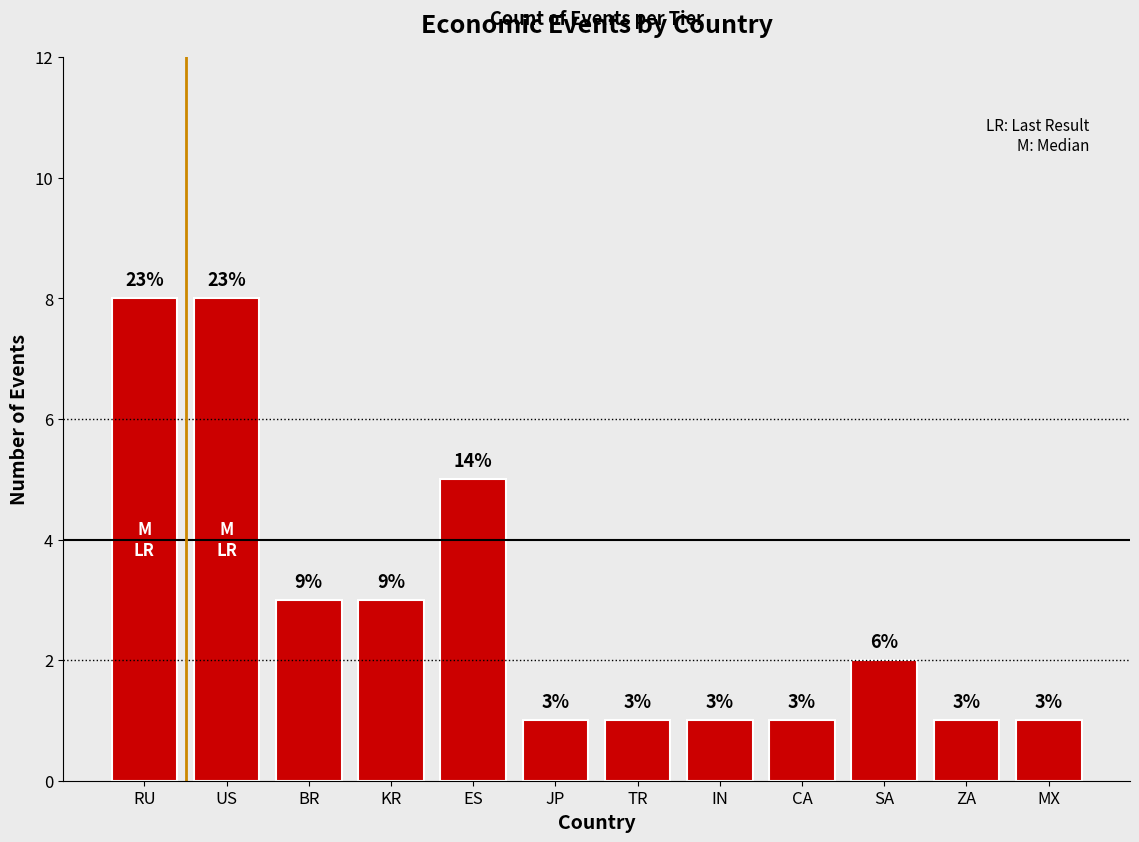

Which has a higher value, ES or IN?

ES